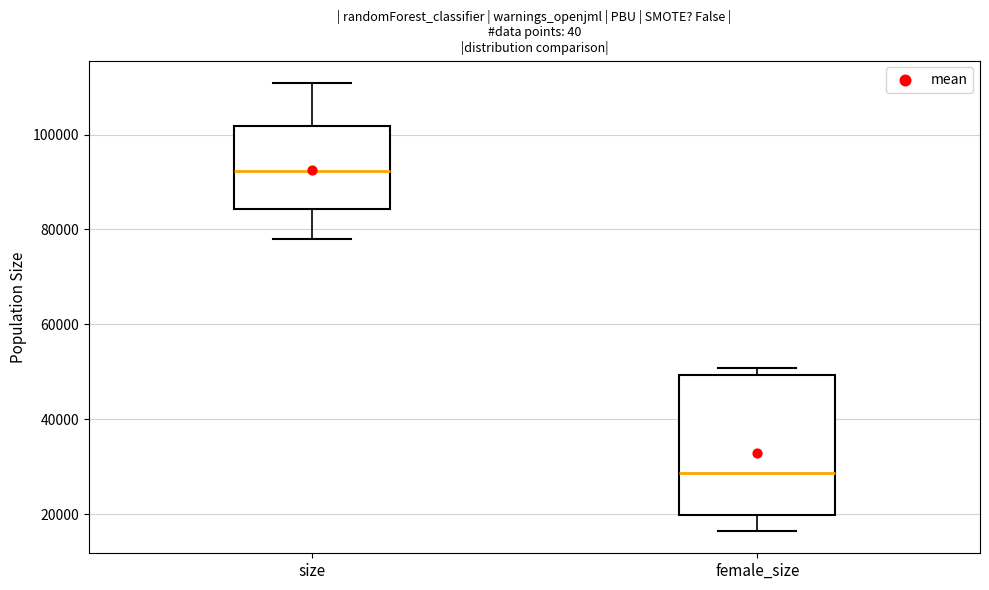

Reading left to right, read every box against the y-axis: the position of its median line, the range the box covers, and the ends of its whiskers. The values are not printed on the chart, so give them approximately, as read against the axis.

size: median 92000, box 84000 to 102000, whiskers 78000 to 110000
female_size: median 28000, box 20000 to 50000, whiskers 16000 to 50000 (just above the box's upper edge)